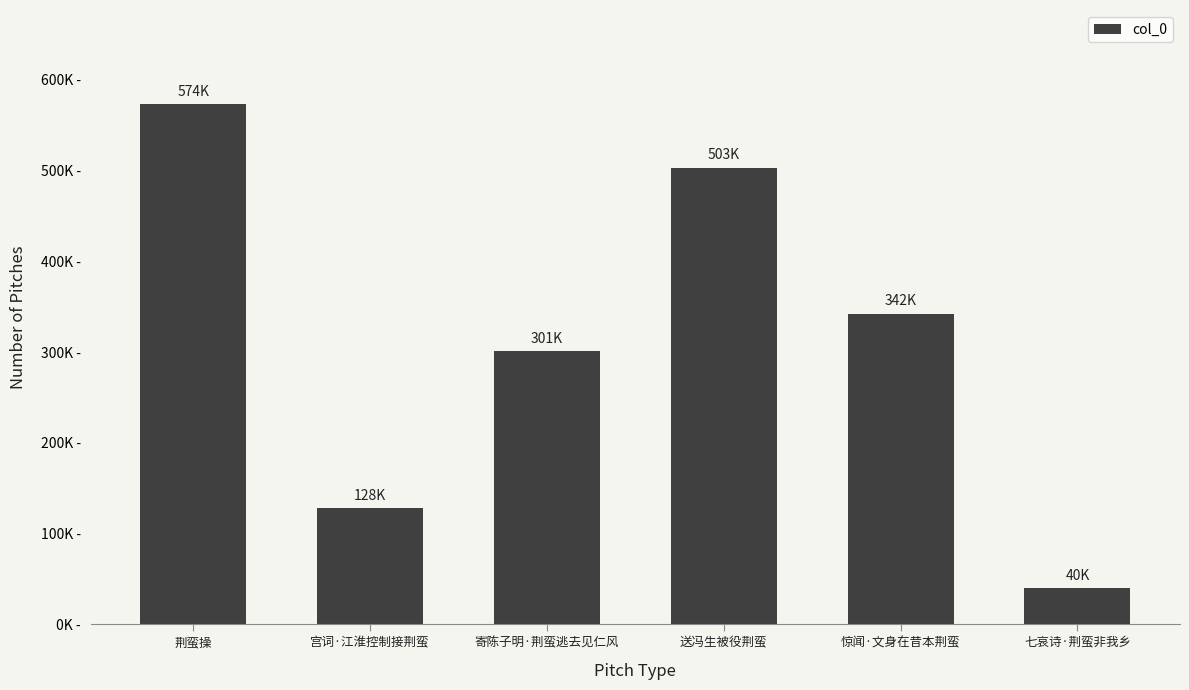

Does the chart contain any negative values?

No